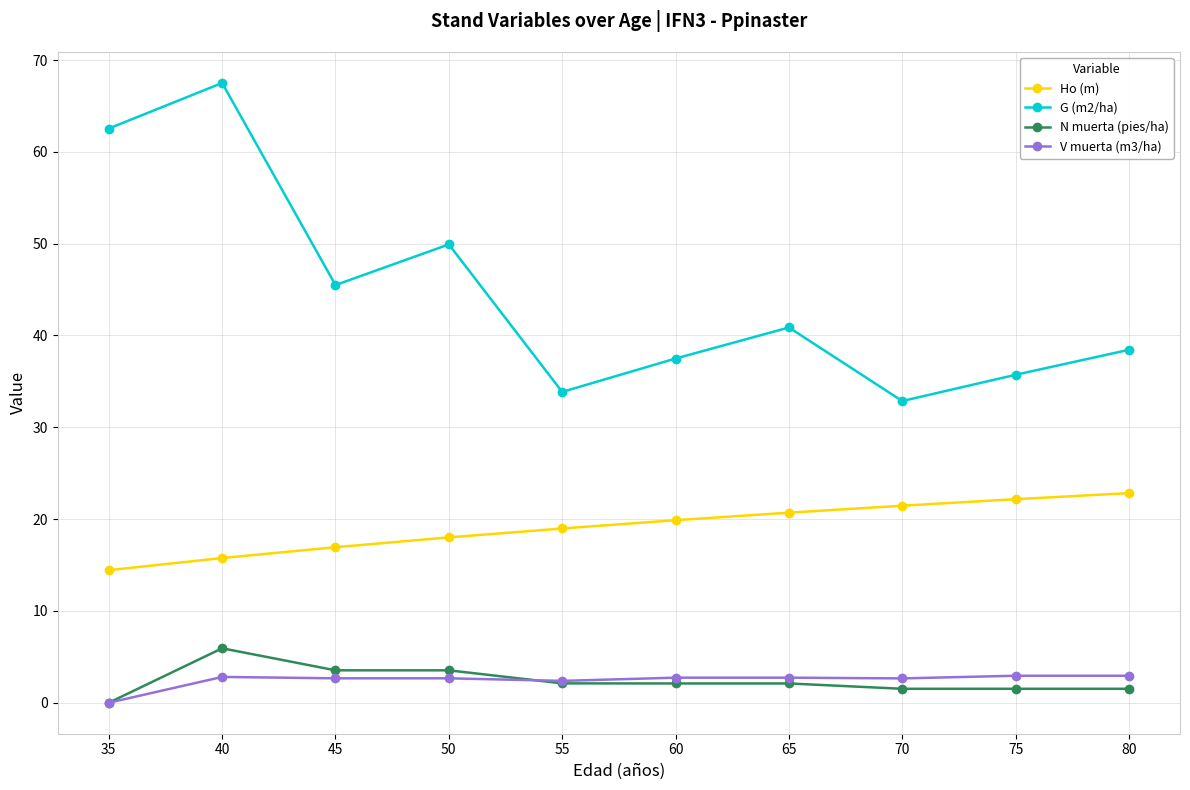

Count the number of categories in the chart.

10